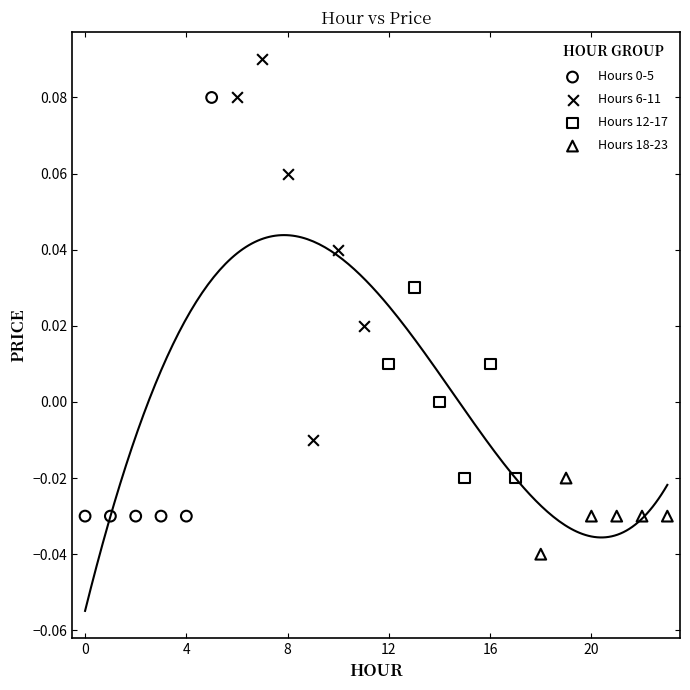

Which series reaches the maximum Y coordinate?

Hours 6-11